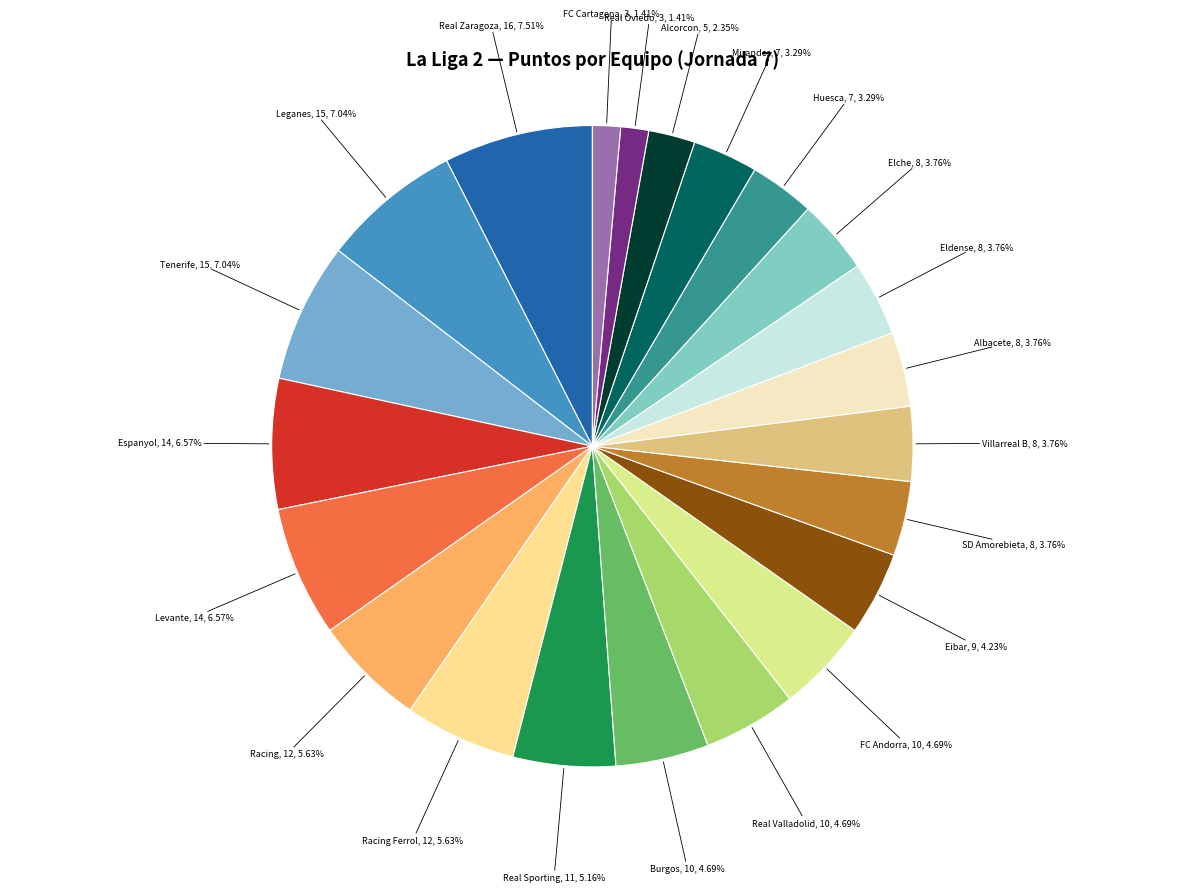

To the nearest percent, what is the average slice percentage?

5%